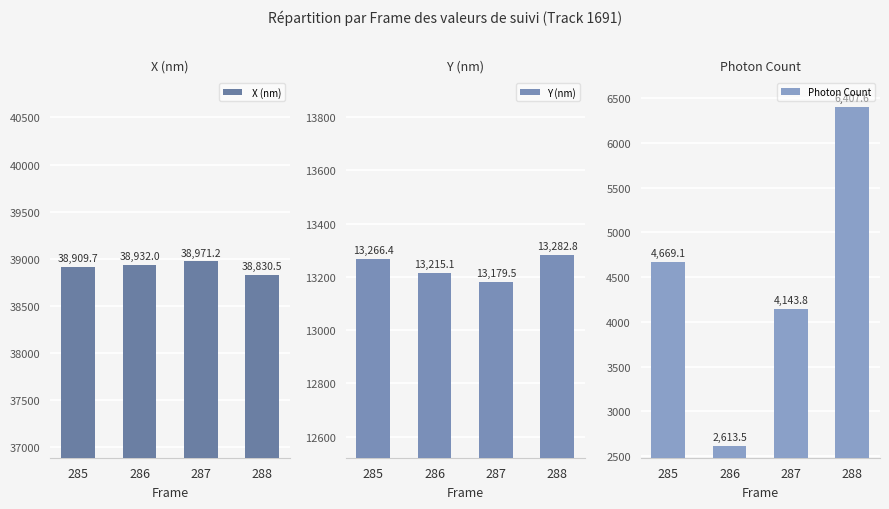

What is the value of the Y (nm) bar at the 4th from the left?

13282.8